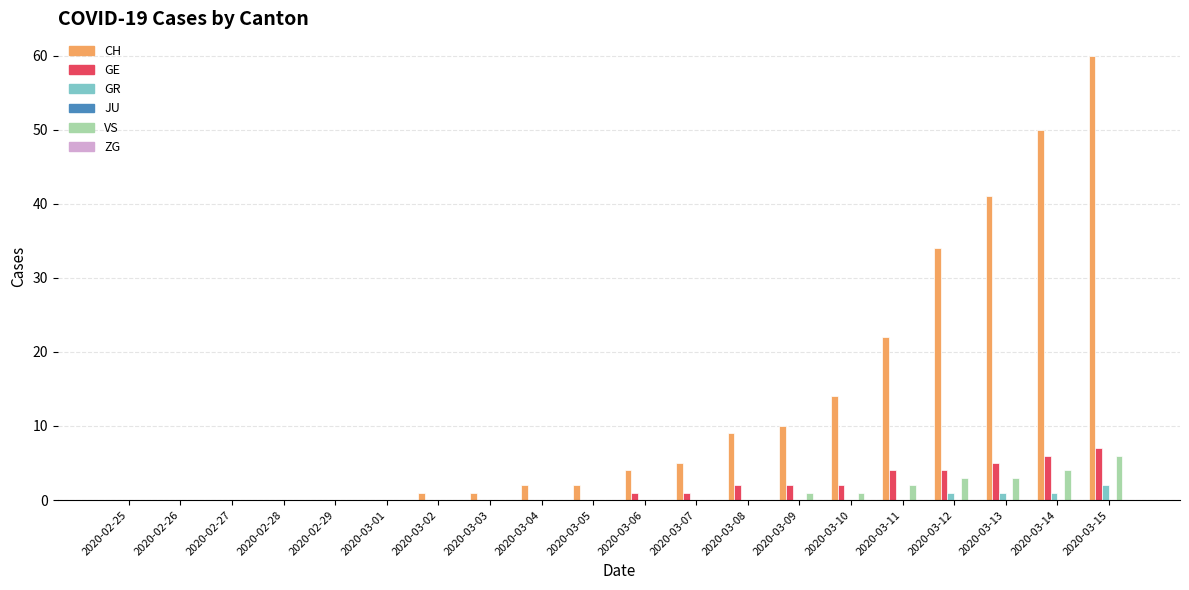

How many groups of bars are there?

20